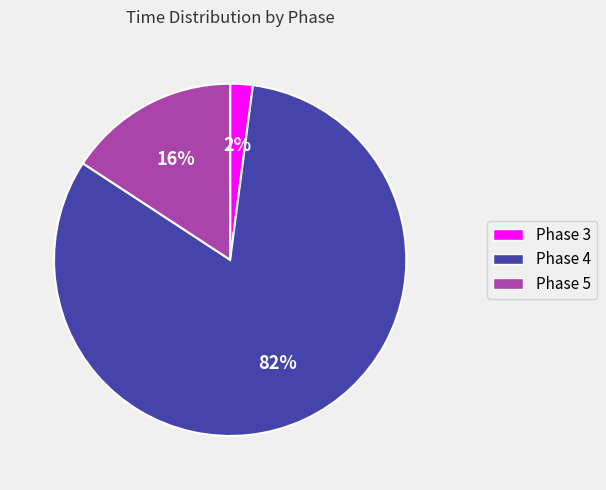

Is it true that Phase 3 is 2% of the pie?

True